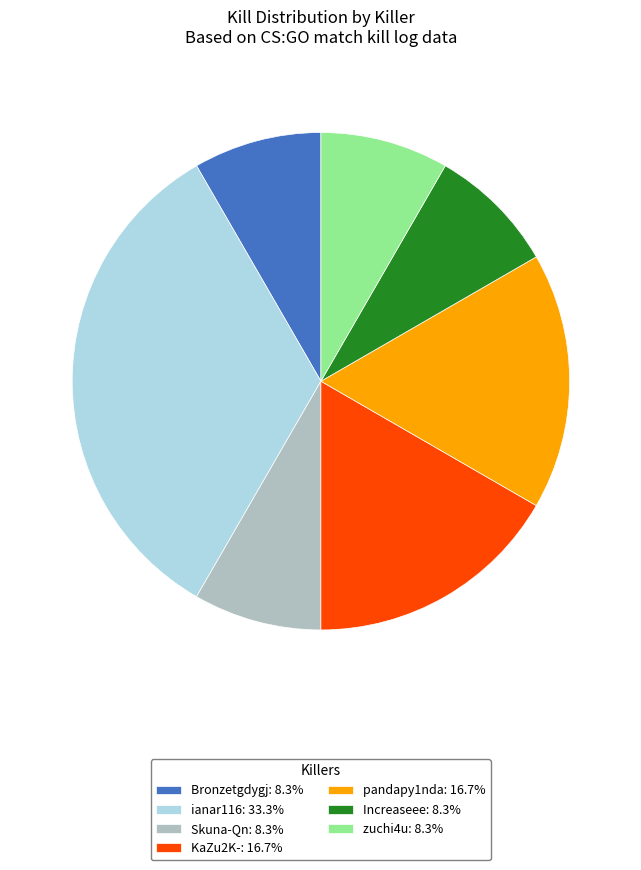

Combined, do KaZu2K-: 16.7% and Increaseee: 8.3% account for over 50%?

No